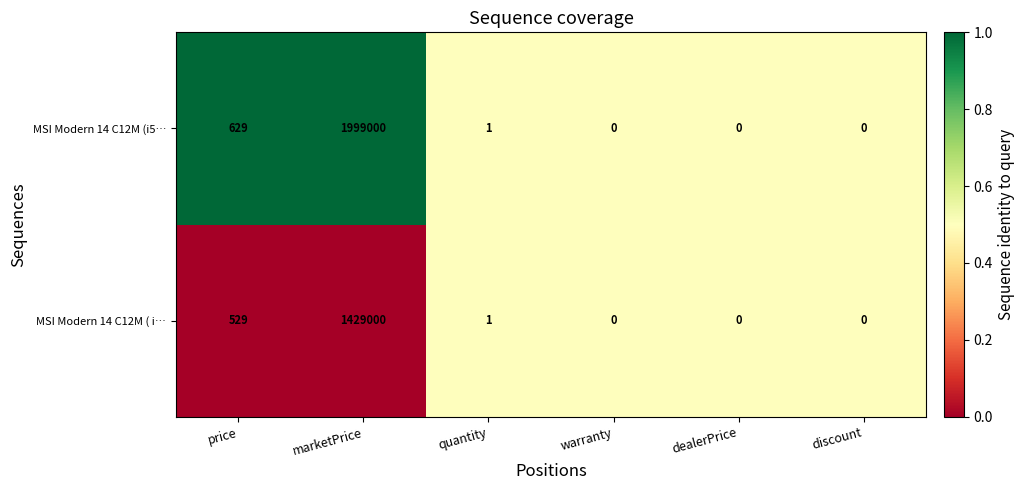

The MSI Modern 14 C12M (i5… series shows 1 at quantity. True or false?

True